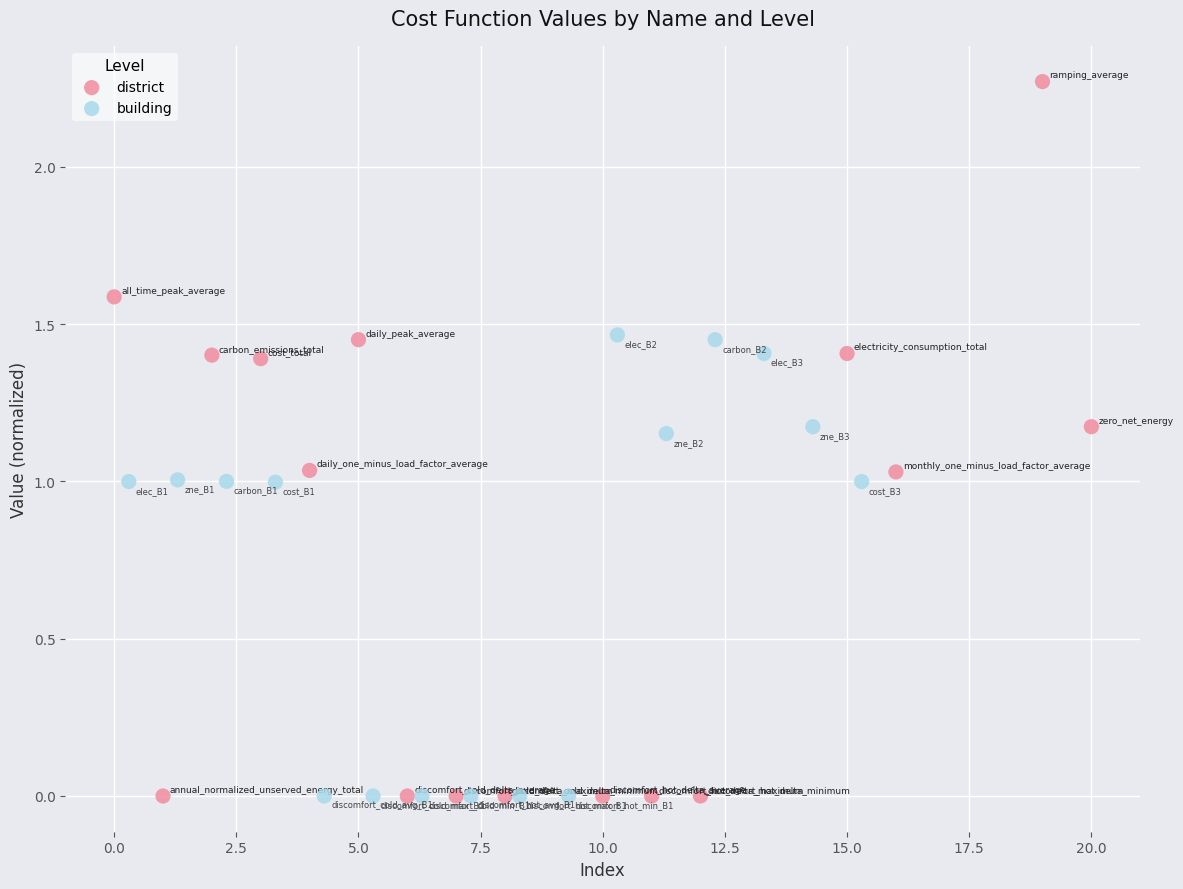

Which series has the widest spread of Y values?

district